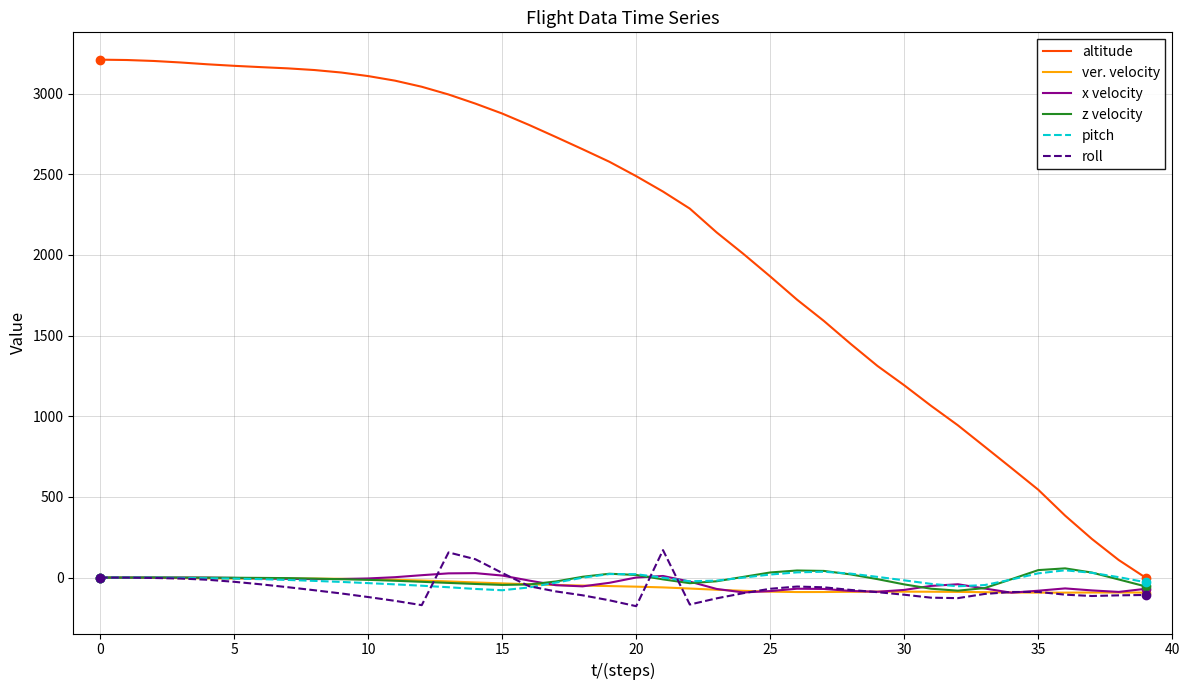

True or false: x velocity and pitch intersect in this chart.

True